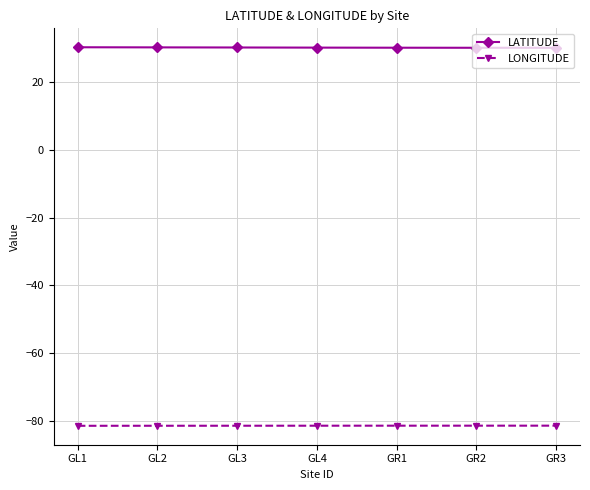

Is it true that LATITUDE equals 30.0 at GR2?

True